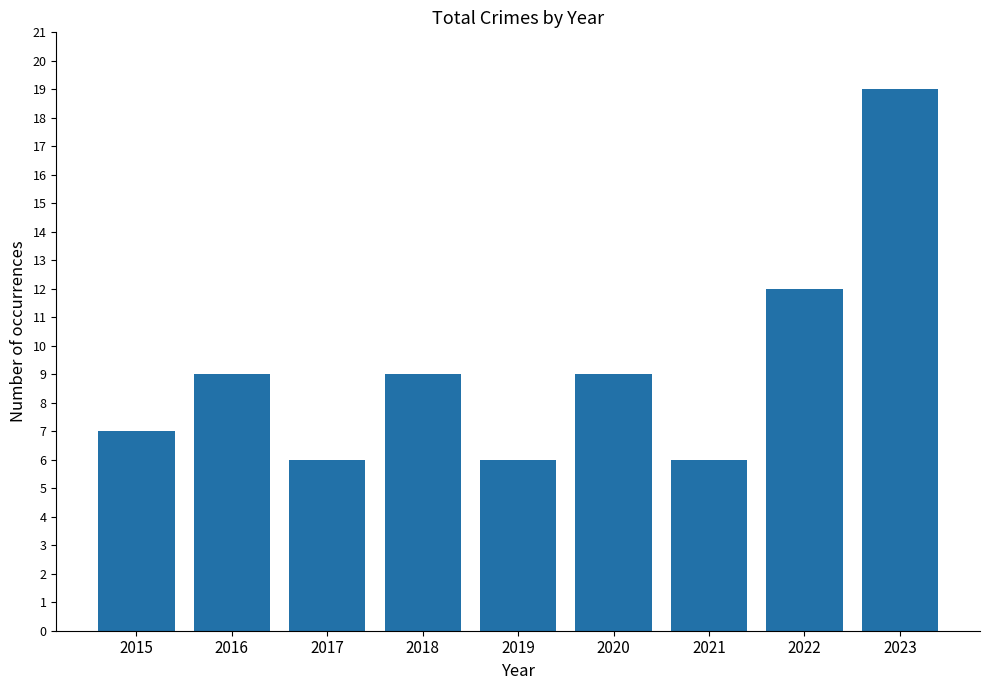

What is the greatest value displayed?

19